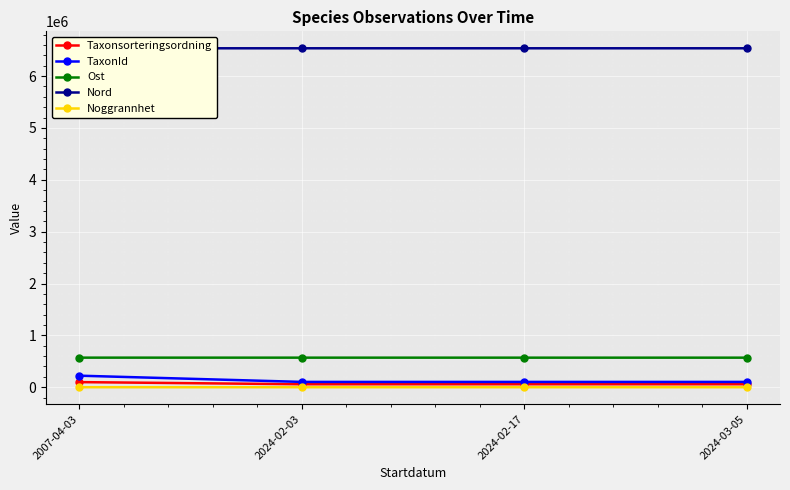

What is the label of the 2nd point from the left?

2024-02-03